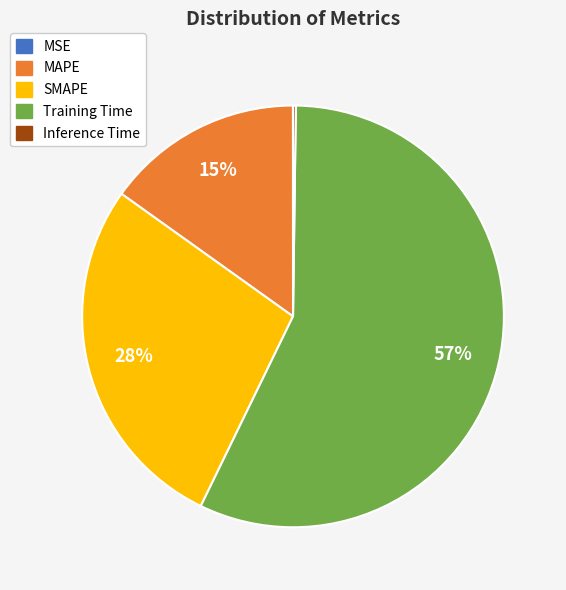

To the nearest percent, what percentage of the pie is MAPE?

15%